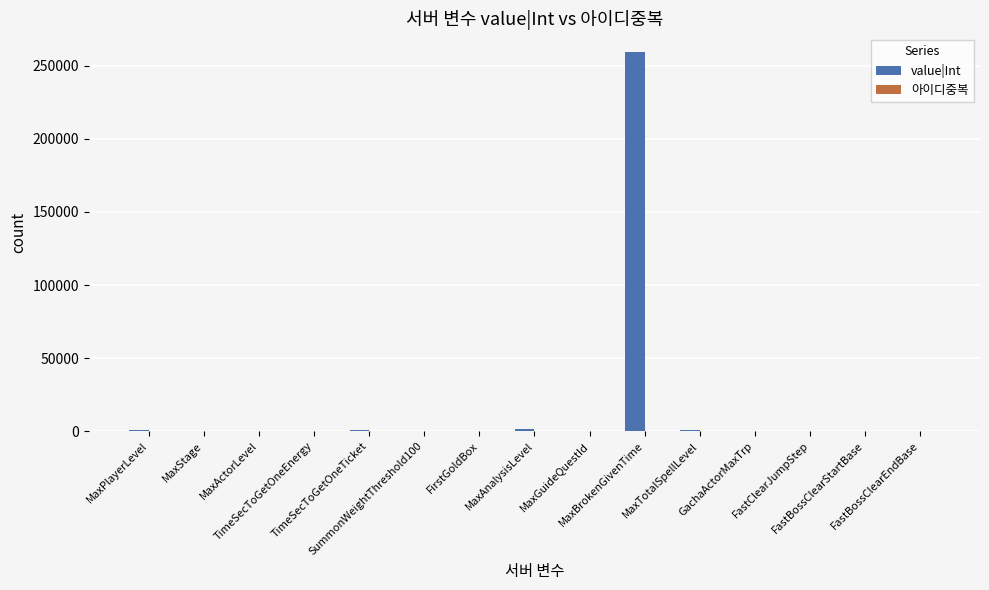

What is the sum of all value|Int values?

264337